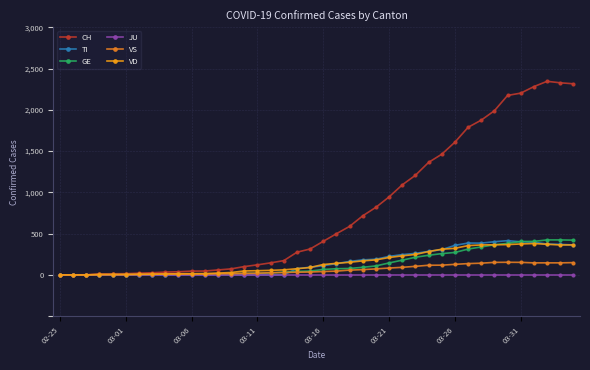

How many data points in CH are less than 407?

20